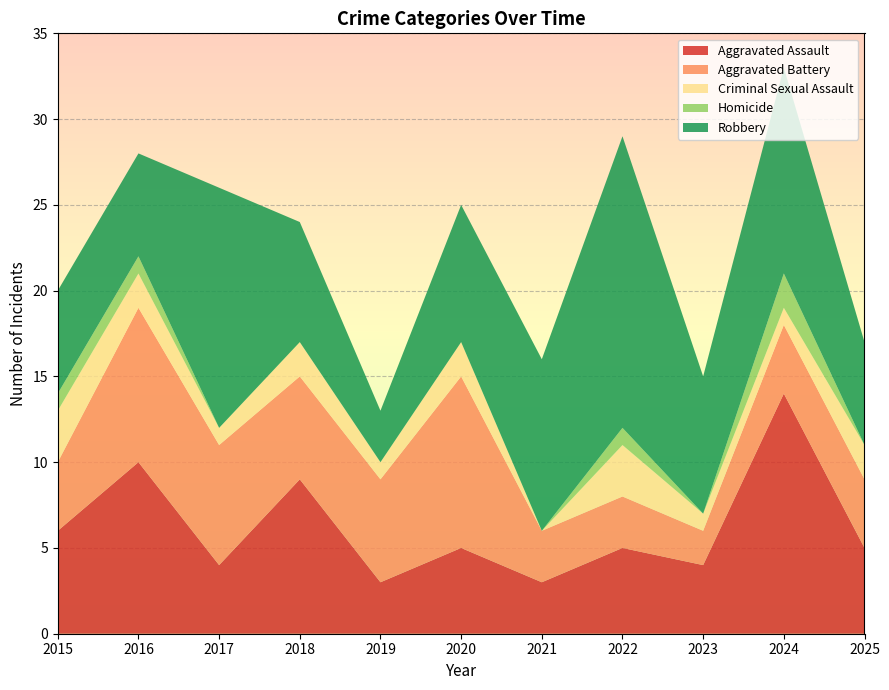

Reading left to right, what are all the values shown in this chart?

Aggravated Assault: 6	10	4	9	3	5	3	5	4	14	5
Aggravated Battery: 4	9	7	6	6	10	3	3	2	4	4
Criminal Sexual Assault: 3	2	1	2	1	2	0	3	1	1	2
Homicide: 1	1	0	0	0	0	0	1	0	2	0
Robbery: 6	6	14	7	3	8	10	17	8	12	6